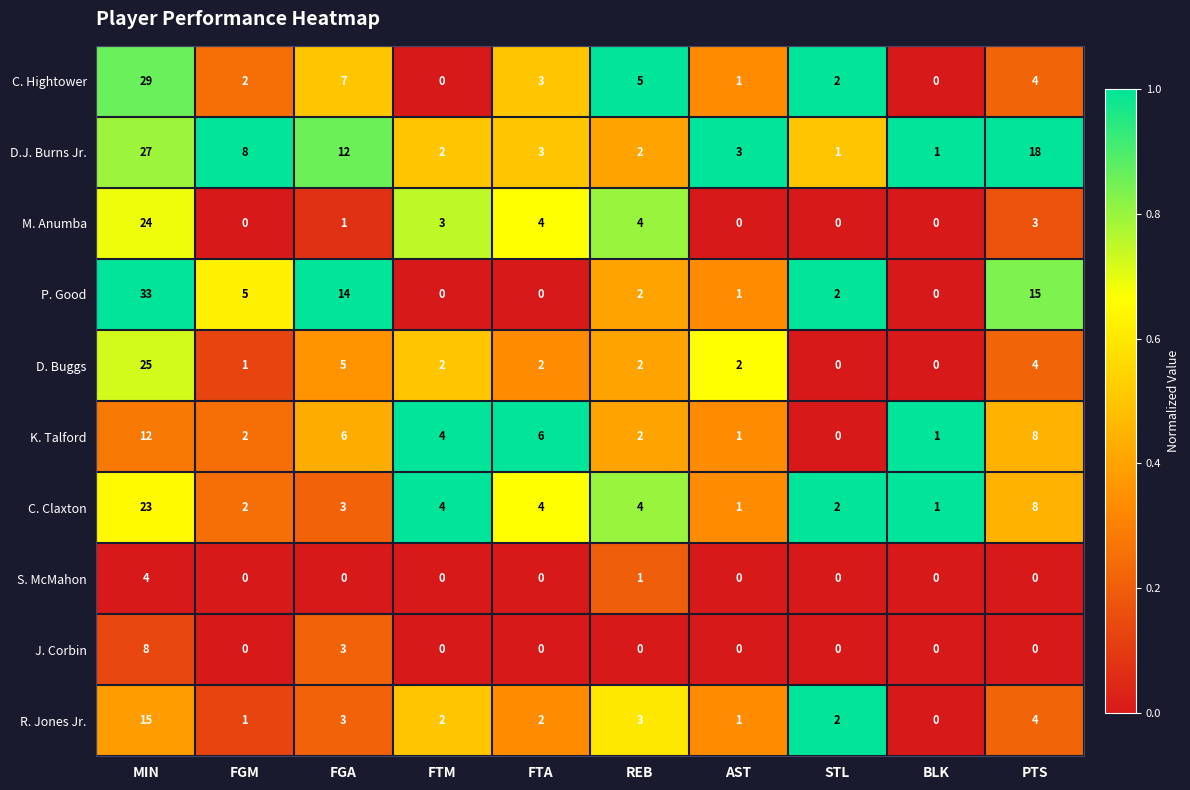

The value of C. Hightower at REB is 5. True or false?

True